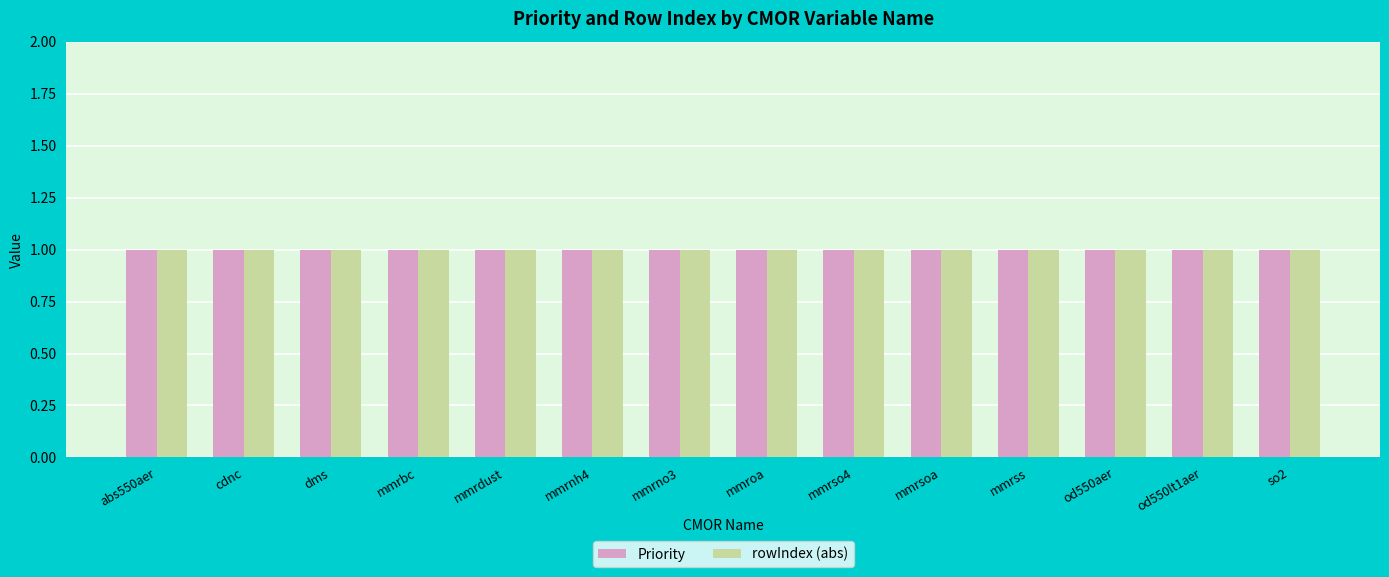

What is the label of the 1st bar from the right?

so2